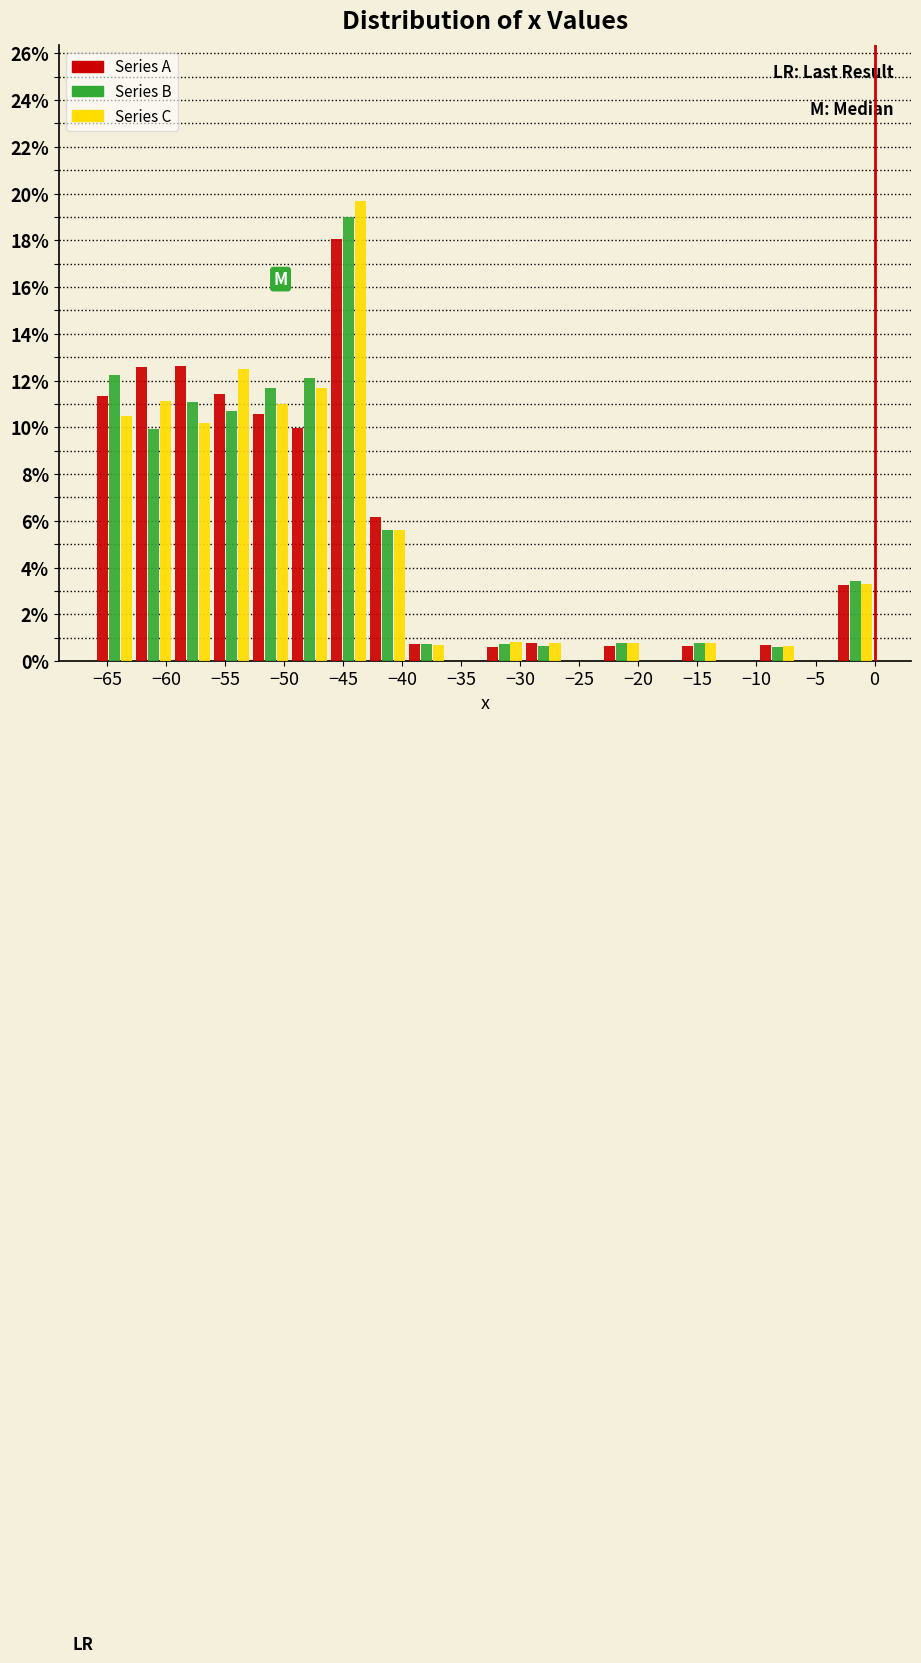

Reading left to right, transcribe this chart: for each range on the x-axis, give the height of each series' bar. Neither the bar edges nor the heights are printed on the chart, so give them approximately, as read against the axes.

-66.0 to -62.7: Series A=11.4	Series B=12.2	Series C=10.4
-62.7 to -59.4: Series A=12.6	Series B=10.0	Series C=11.2
-59.4 to -56.1: Series A=12.6	Series B=11.2	Series C=10.2
-56.1 to -52.8: Series A=11.4	Series B=10.6	Series C=12.6
-52.8 to -49.5: Series A=10.6	Series B=11.6	Series C=11.0
-49.5 to -46.2: Series A=10.0	Series B=12.0	Series C=11.6
-46.2 to -42.9: Series A=18.0	Series B=19.0	Series C=19.8
-42.9 to -39.6: Series A=6.2	Series B=5.6	Series C=5.6
-39.6 to -36.3: Series A=0.8	Series B=0.8	Series C=0.8
-36.3 to -33.0: Series A=0	Series B=0	Series C=0
-33.0 to -29.7: Series A=0.6	Series B=0.8	Series C=0.8
-29.7 to -26.4: Series A=0.8	Series B=0.6	Series C=0.8
-26.4 to -23.1: Series A=0	Series B=0	Series C=0
-23.1 to -19.8: Series A=0.6	Series B=0.8	Series C=0.8
-19.8 to -16.5: Series A=0	Series B=0	Series C=0
-16.5 to -13.2: Series A=0.6	Series B=0.8	Series C=0.8
-13.2 to -9.9: Series A=0	Series B=0	Series C=0
-9.9 to -6.6: Series A=0.6	Series B=0.6	Series C=0.6
-6.6 to -3.3: Series A=0	Series B=0	Series C=0
-3.3 to 0.0: Series A=3.2	Series B=3.4	Series C=3.2